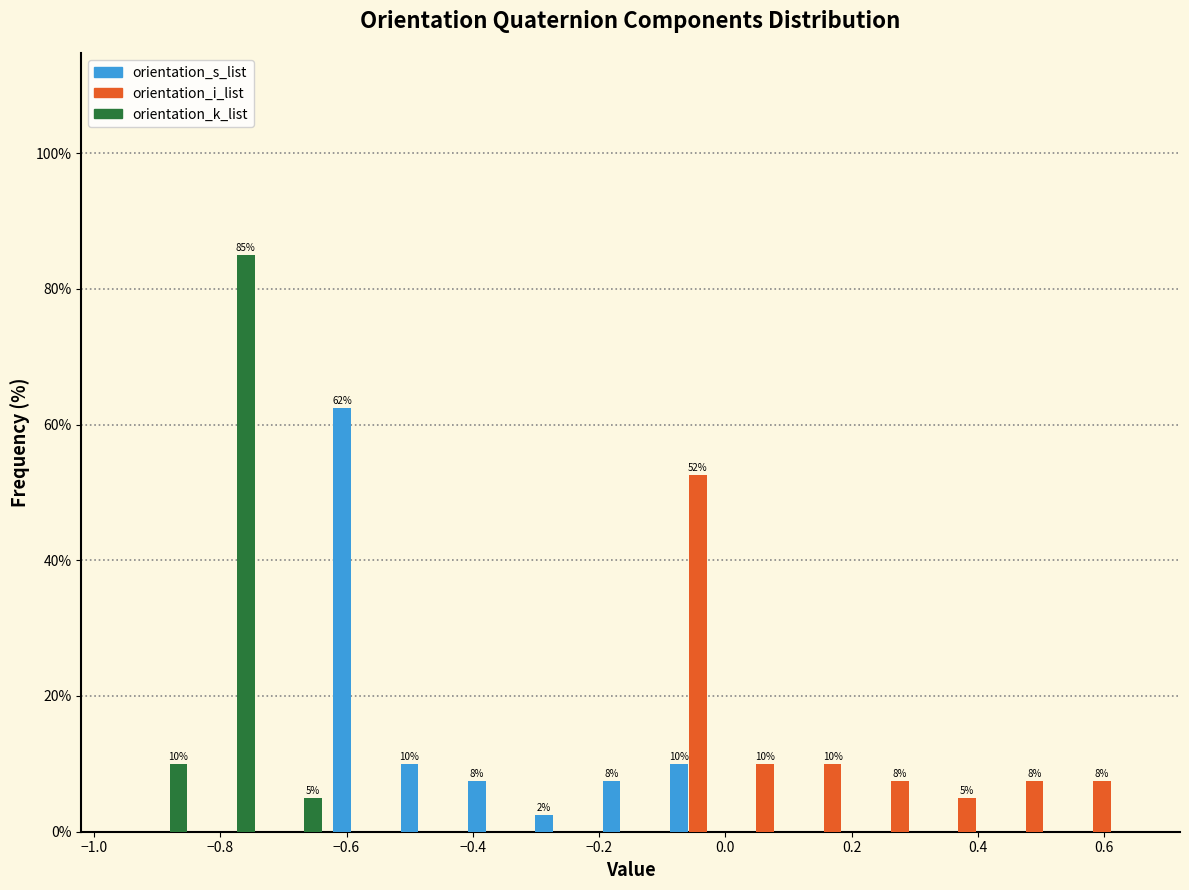

In the orientation_i_list series, which range on the x-axis has the tallest bar?

-0.10 to 0.02